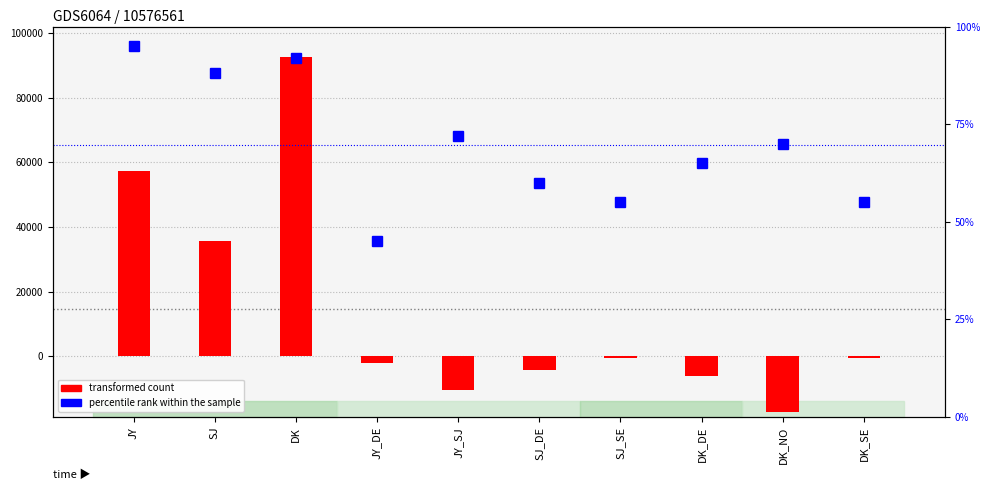

What are all the series names shown in the legend?

transformed count, percentile rank within the sample